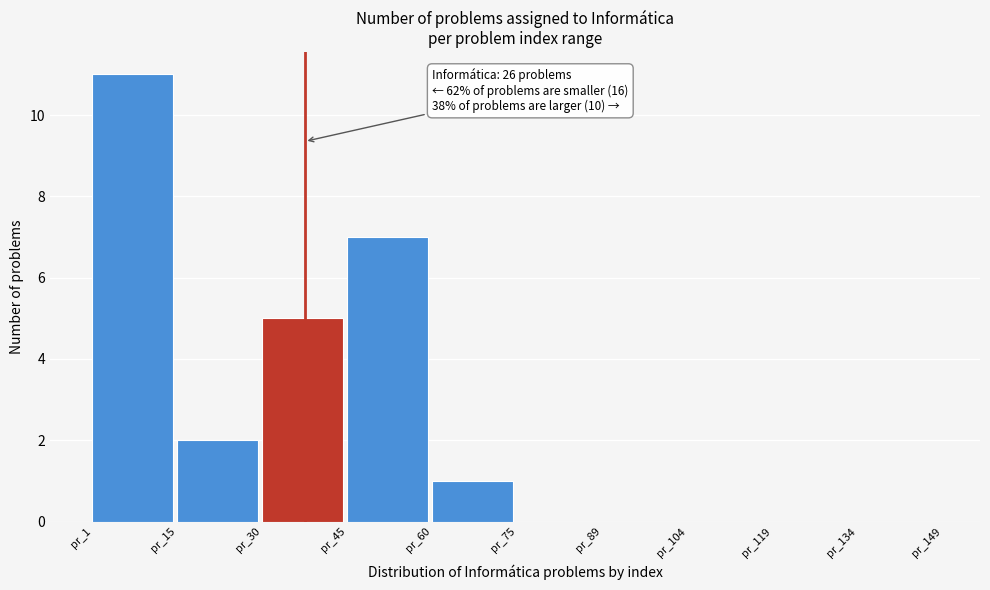

Which range on the x-axis has the tallest bar?

1.0 to 15.8